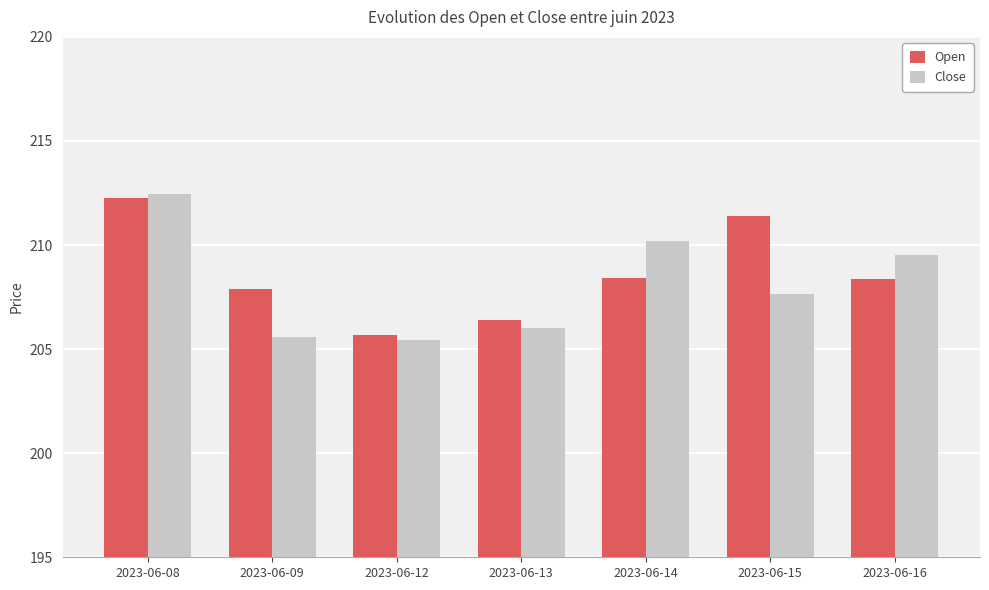

Which label corresponds to the largest value in the chart?

2023-06-08